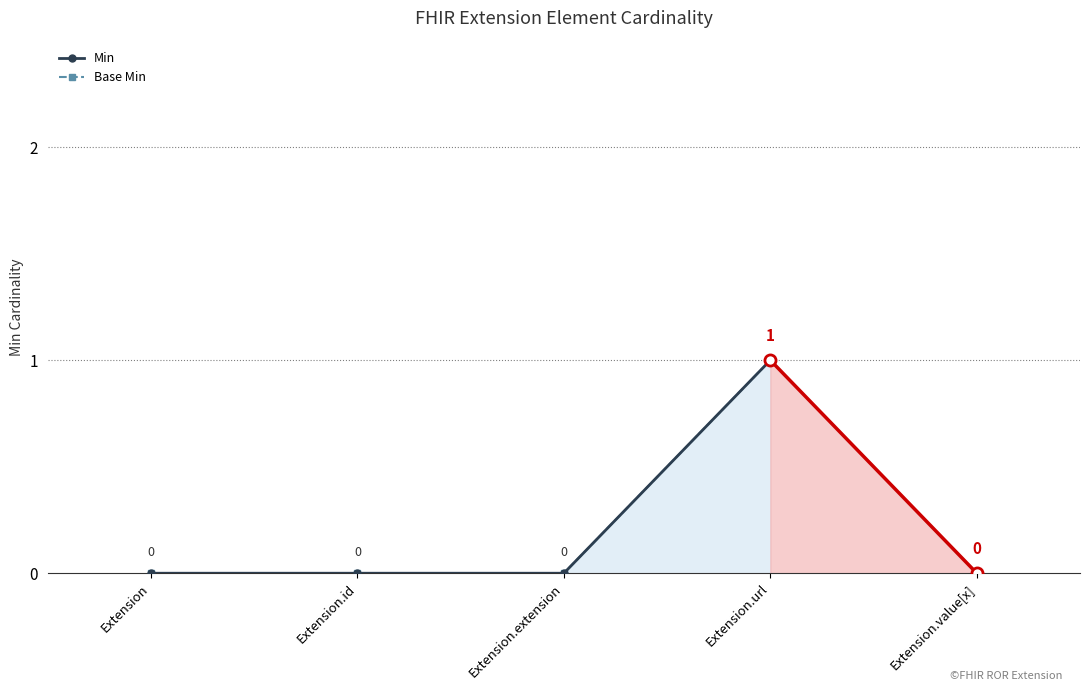

Is it true that Base Min equals 0 at Extension.id?

True